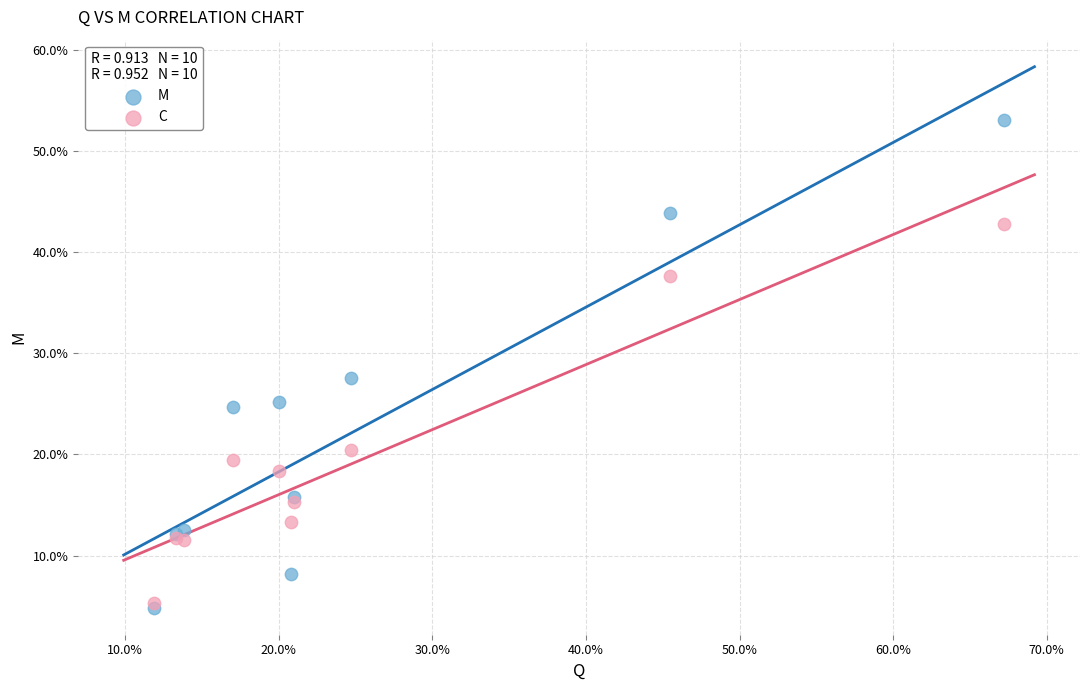

What are all the series names shown in the legend?

M, C